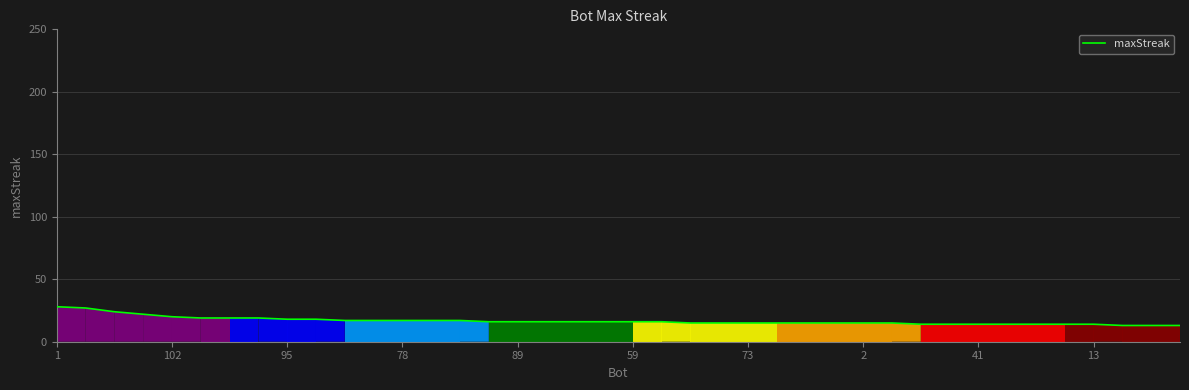

What is the smallest value displayed?

13